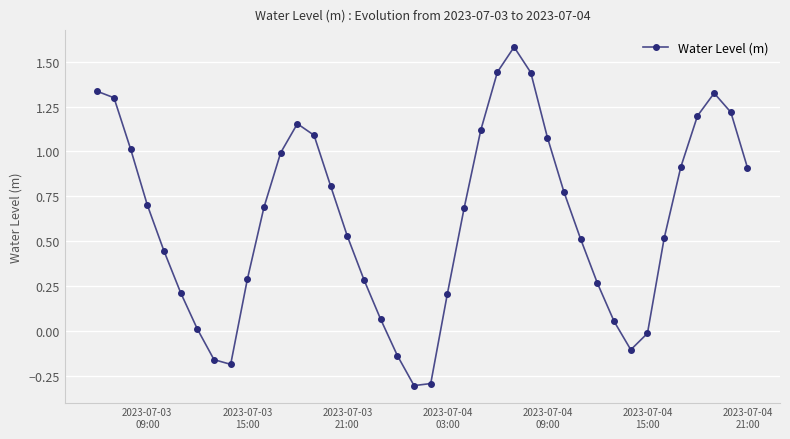

What is the value of the 6th point from the left?

0.2